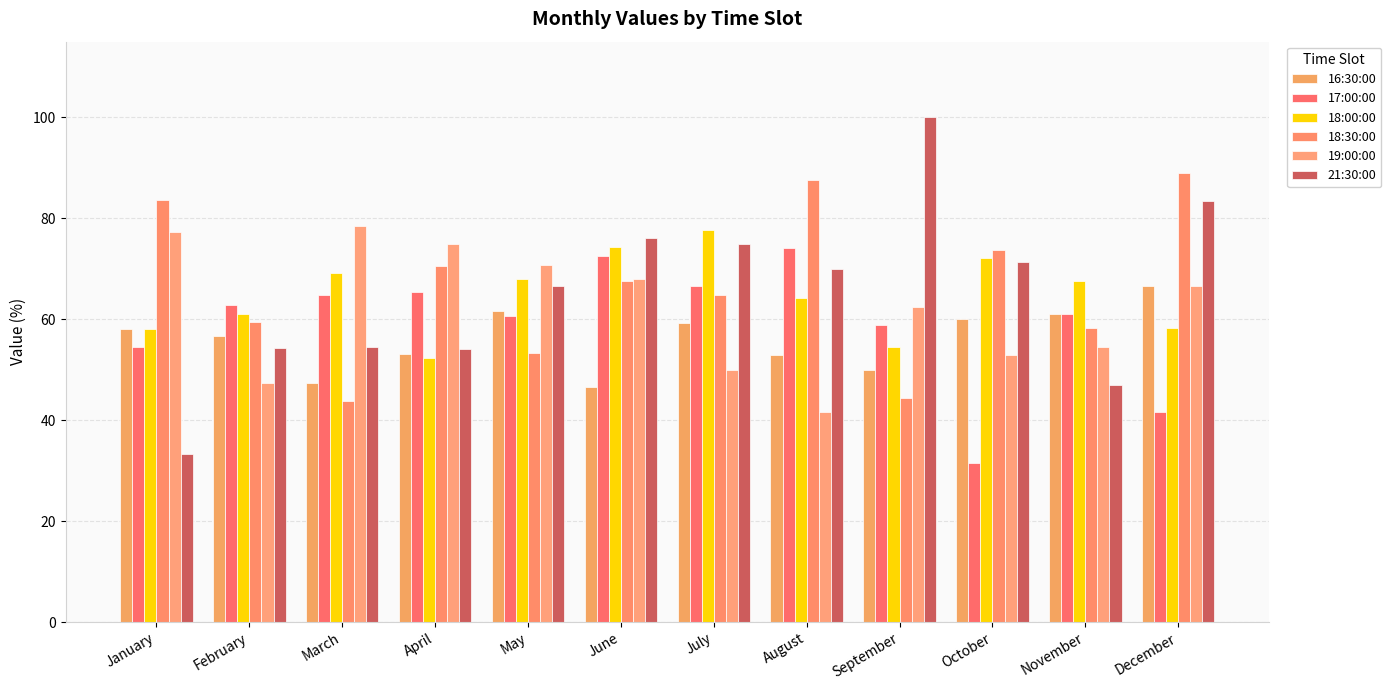

Which category has the highest value in the 21:30:00 series?

September